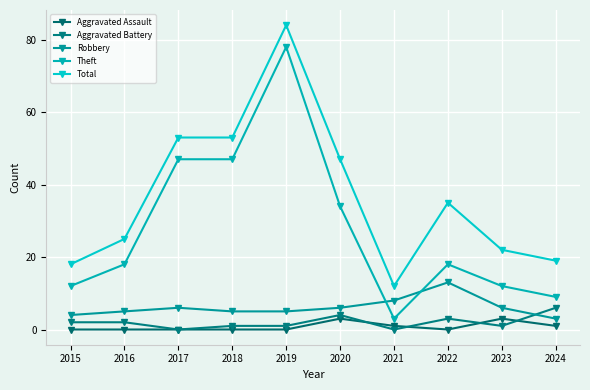

How many interior local peaks does the Robbery series have?

2